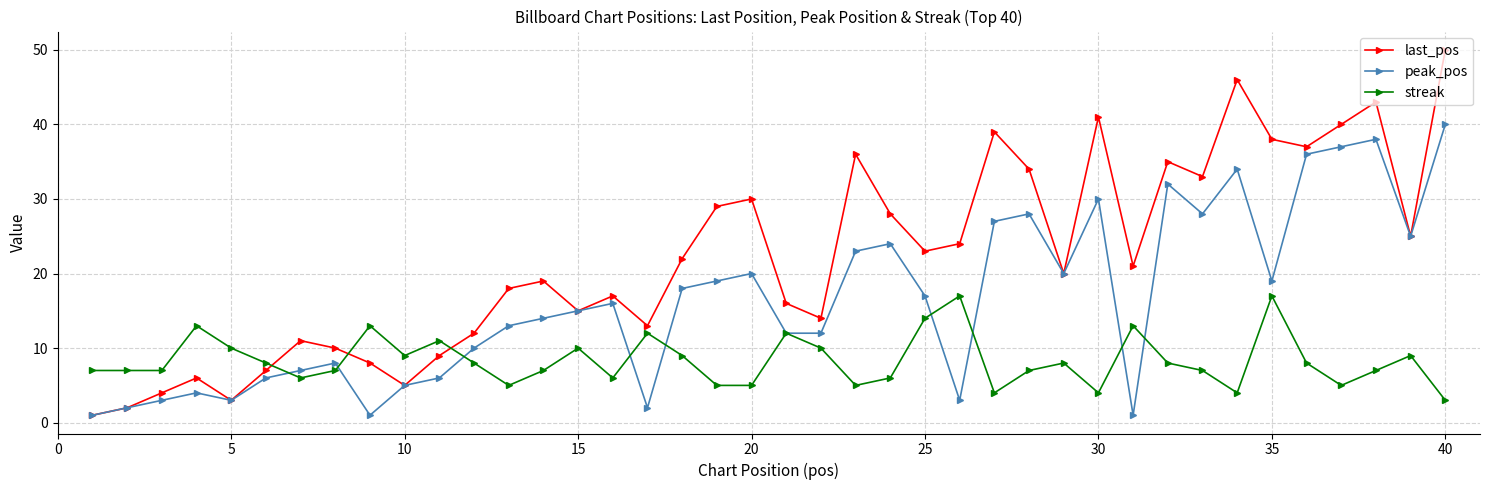

In streak, how many points are higher than both neighbors (excluding endpoints)?

11